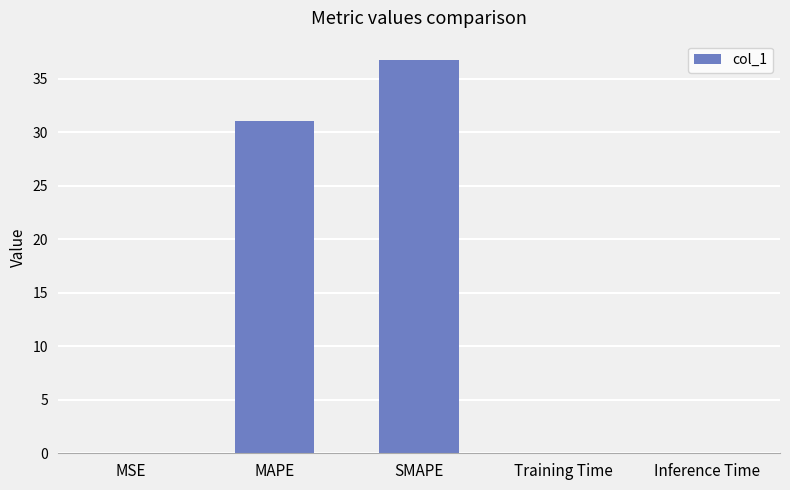

At which category does the chart reach its peak across all series?

SMAPE